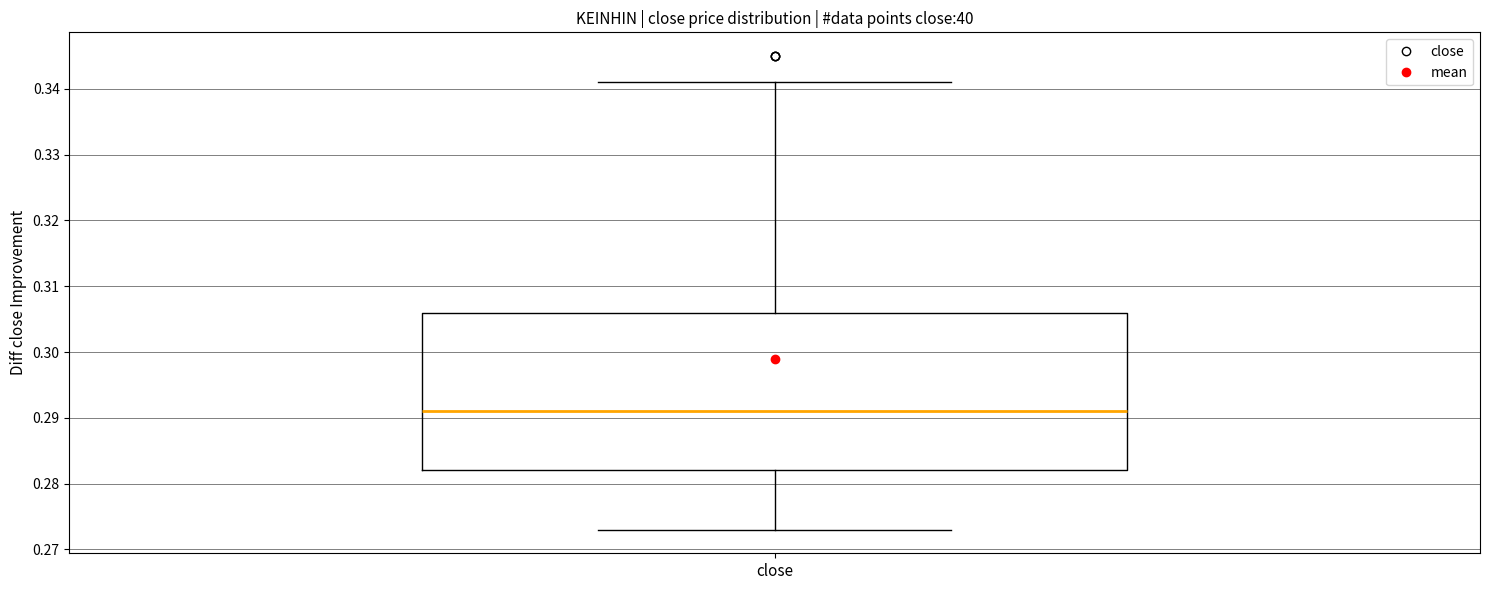

Where does the median line of the box for close sit on the y-axis? The values are not printed on the chart, so give them approximately, as read against the axis.

0.291